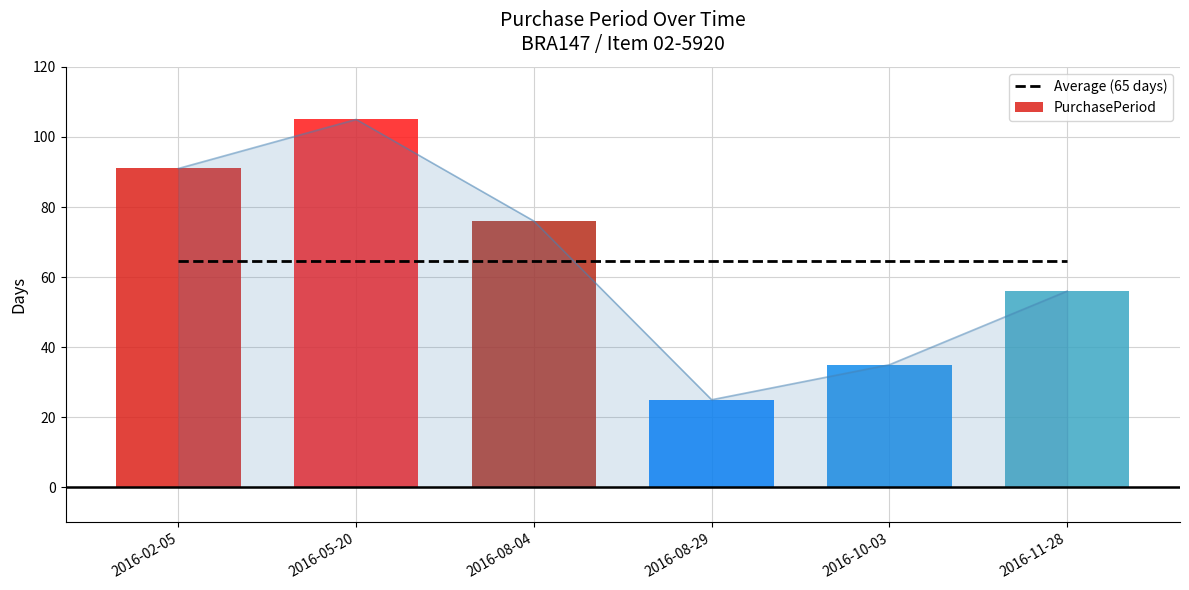

What is the value of the 6th bar from the left?

56